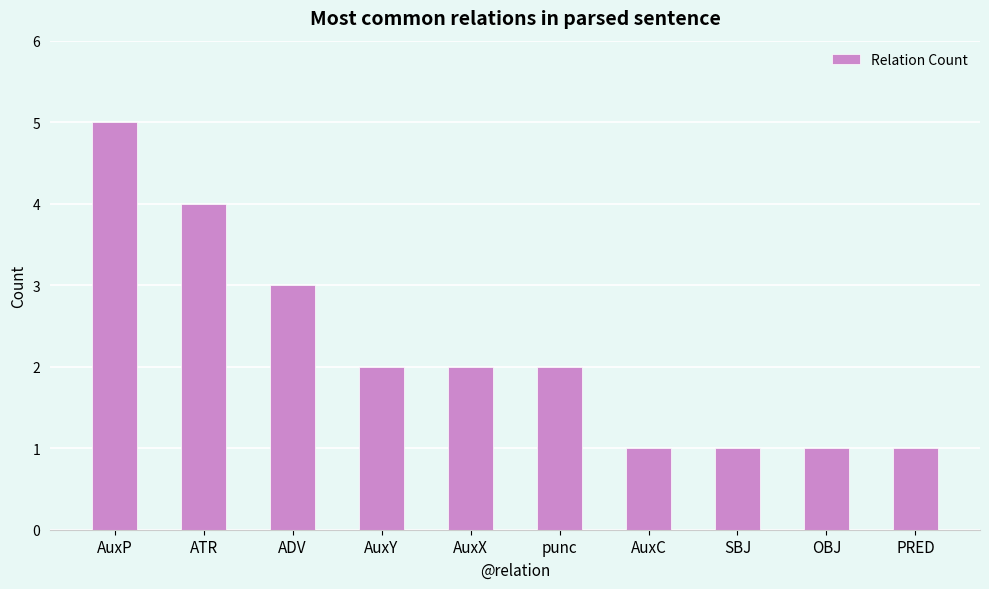

Read the value at ATR.

4